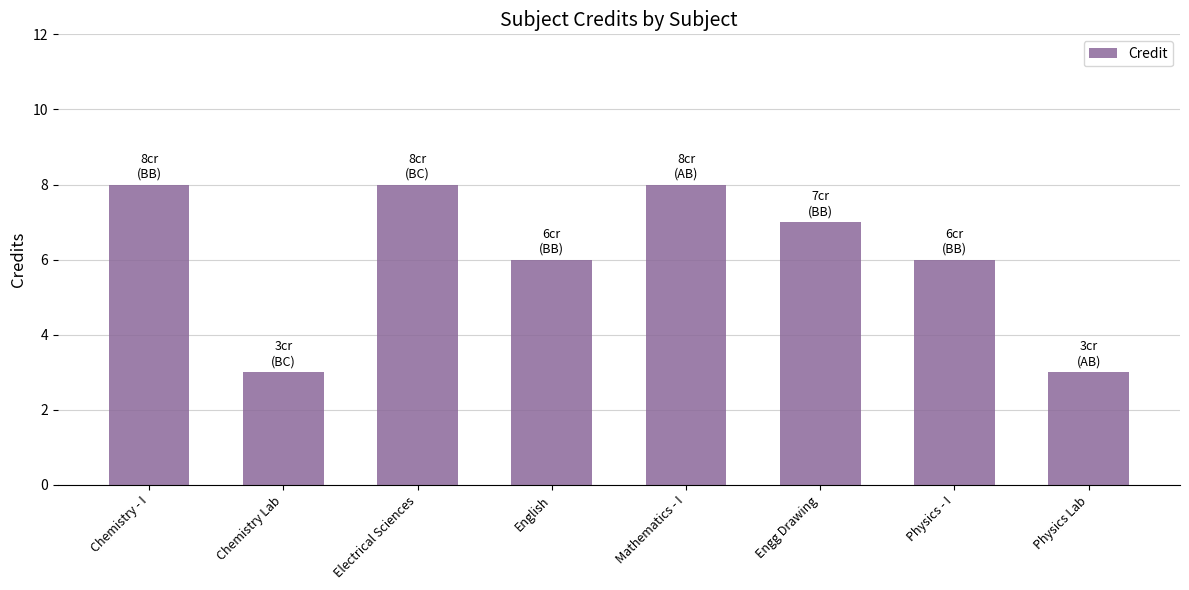

How many distinct data groups are displayed?

1